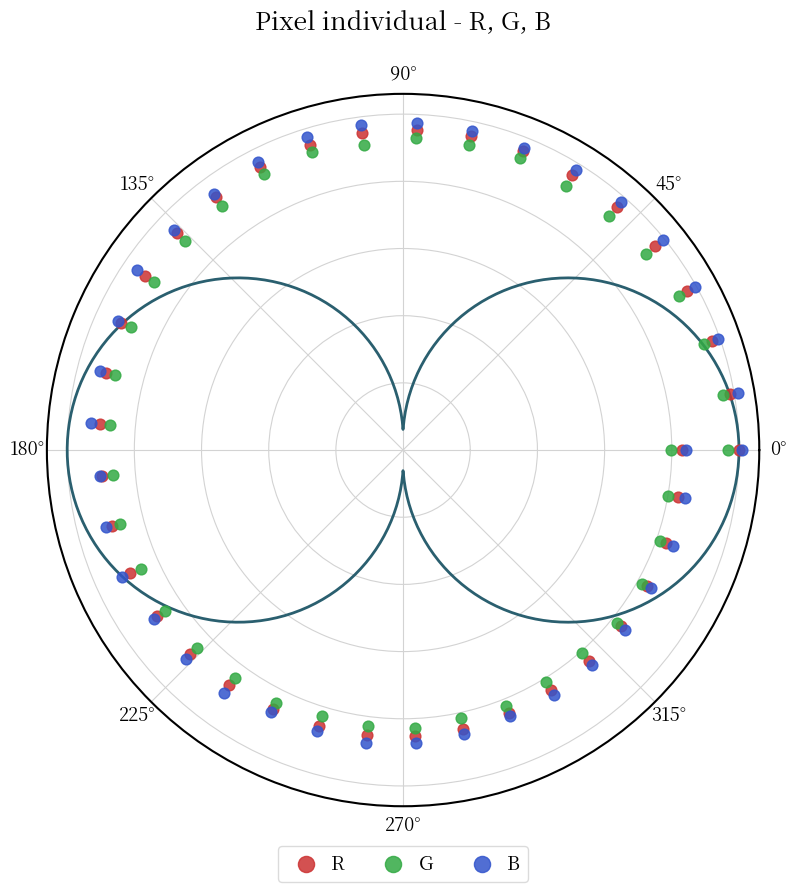

What are all the series names shown in the legend?

R, G, B